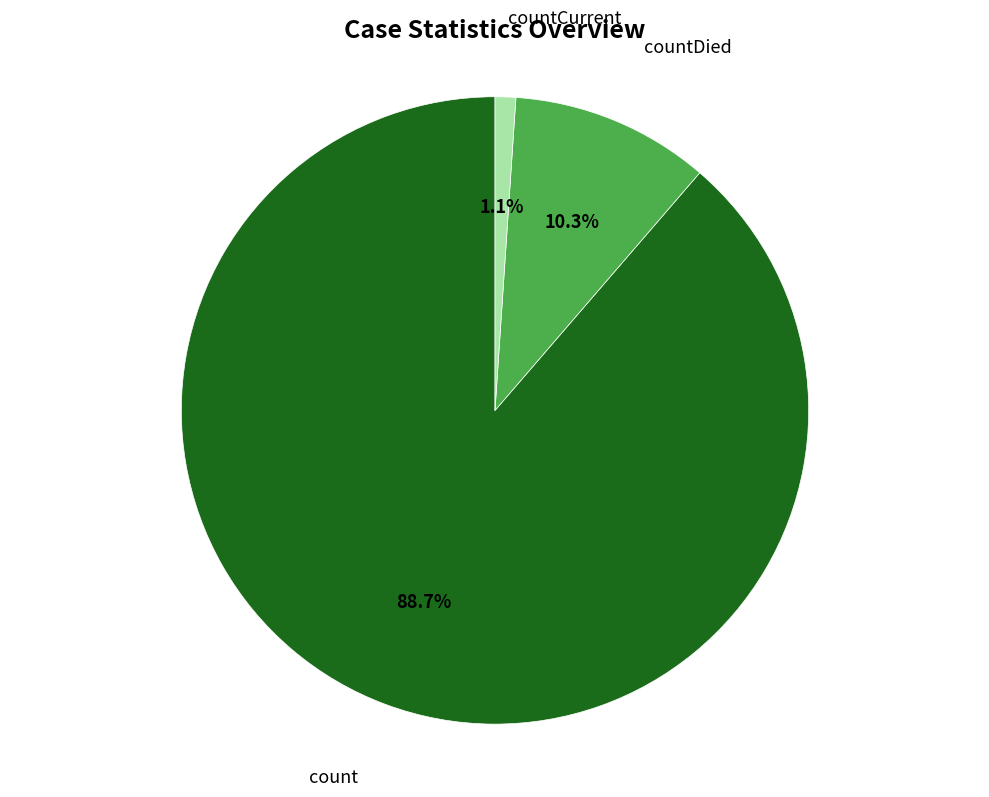

Is there any slice that represents more than half of the pie?

Yes